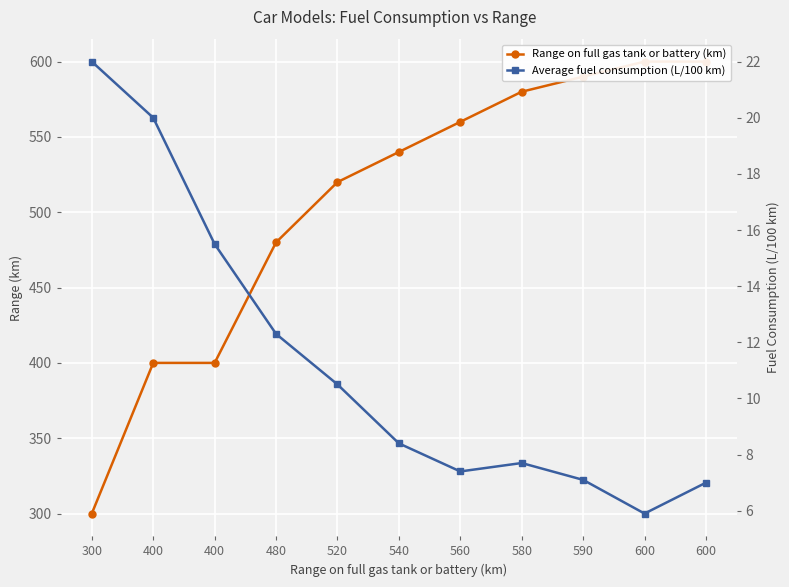

How many lines are shown in the chart?

2